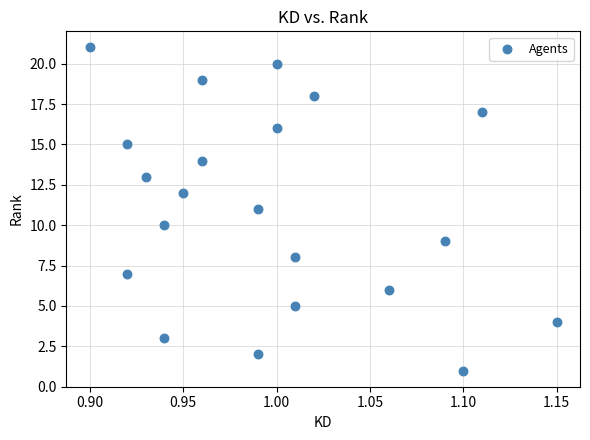

What is the range of Y values (max minus min)?

20